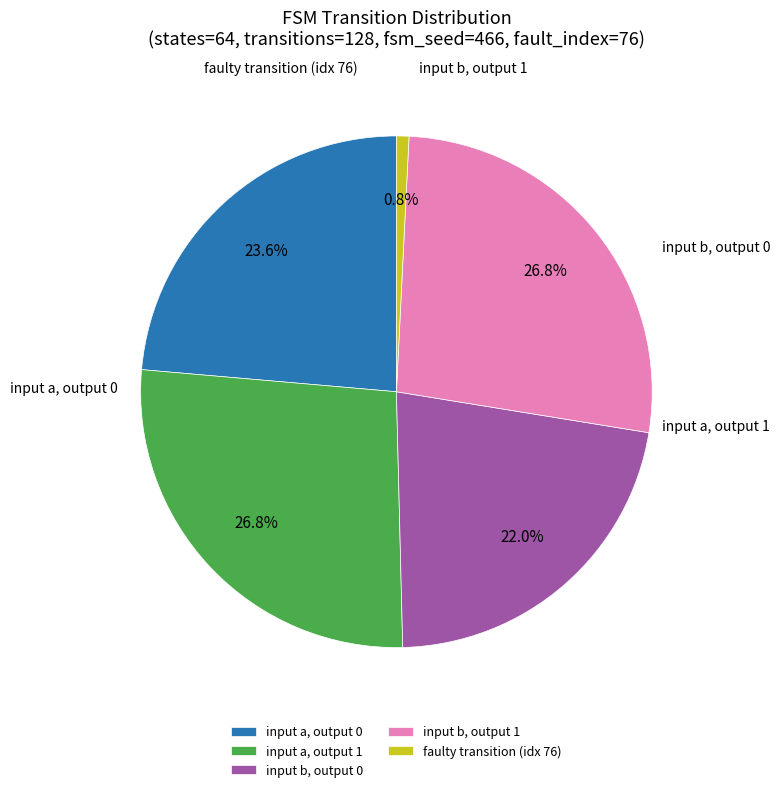

Between input b, output 0 and input a, output 1, which is larger?

input a, output 1